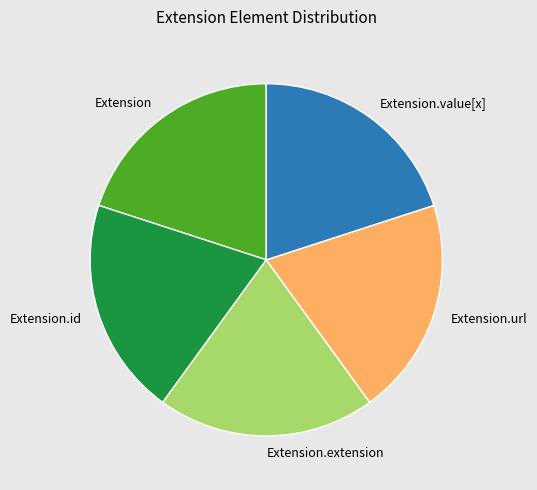

The Extension.extension slice represents 15% of the pie. True or false?

False